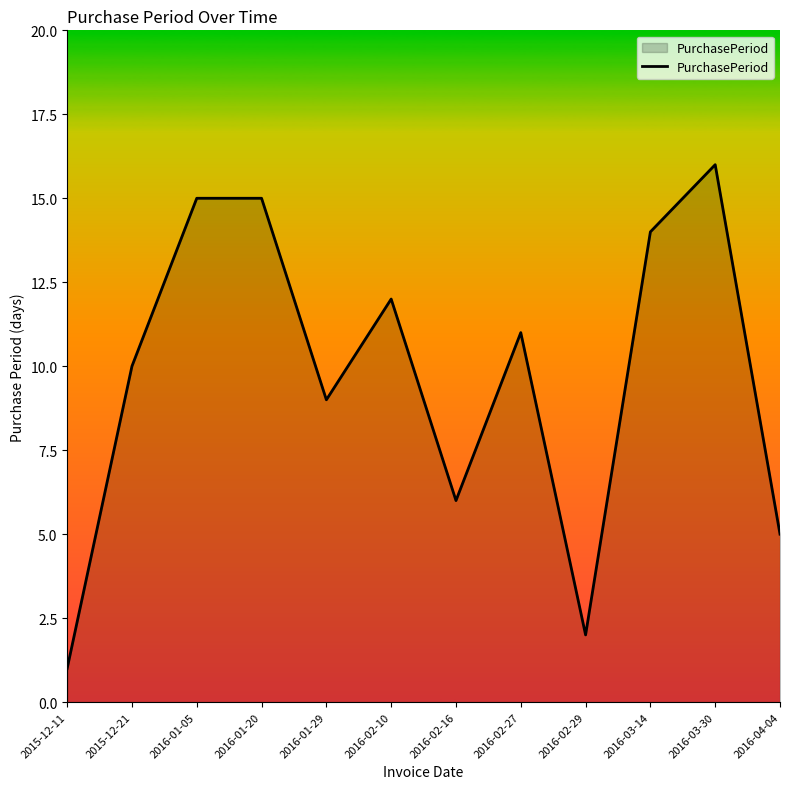

What is the ratio of the value at 2016-03-30 to the value at 2016-03-14?

1.1